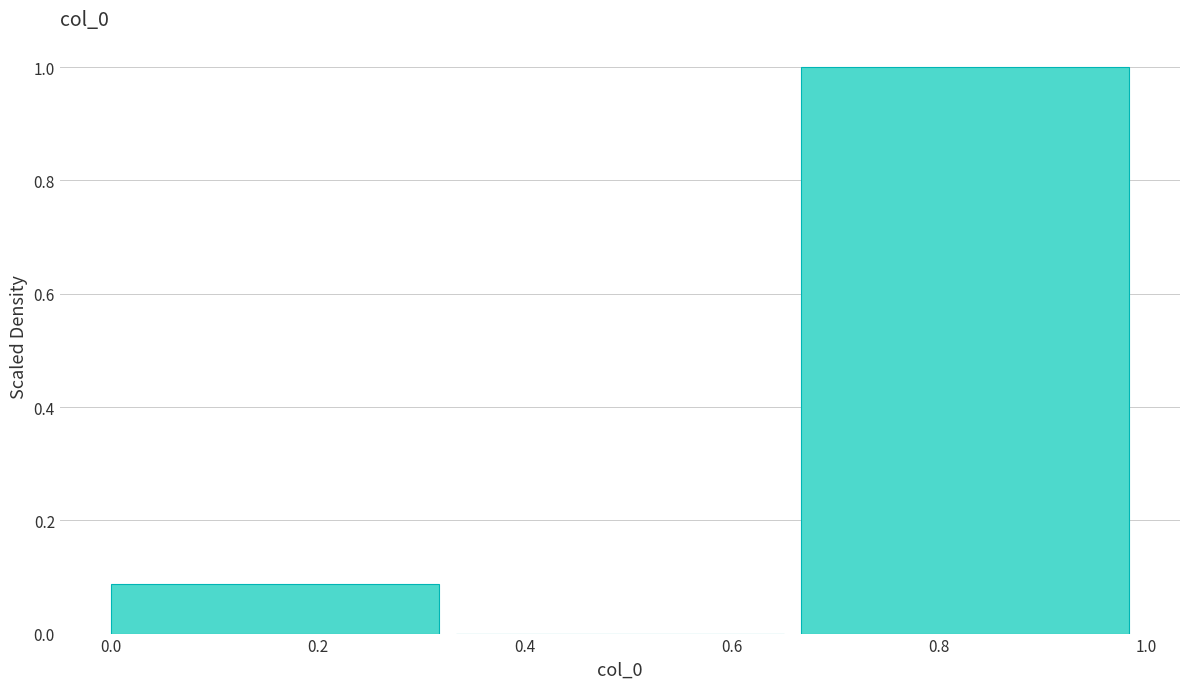

Over which range of the x-axis is the bar tallest?

0.66 to 1.00